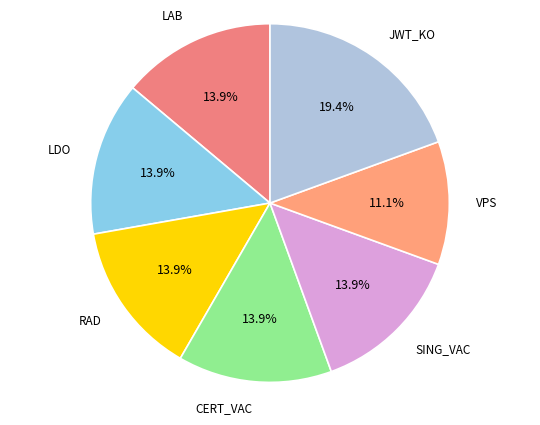

Is there a majority slice in this chart?

No